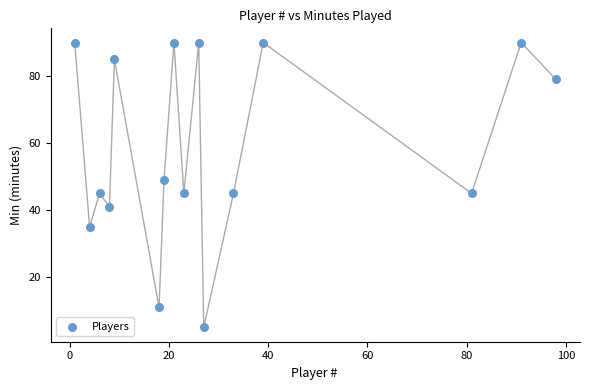

What is the range of Y values (max minus min)?

85